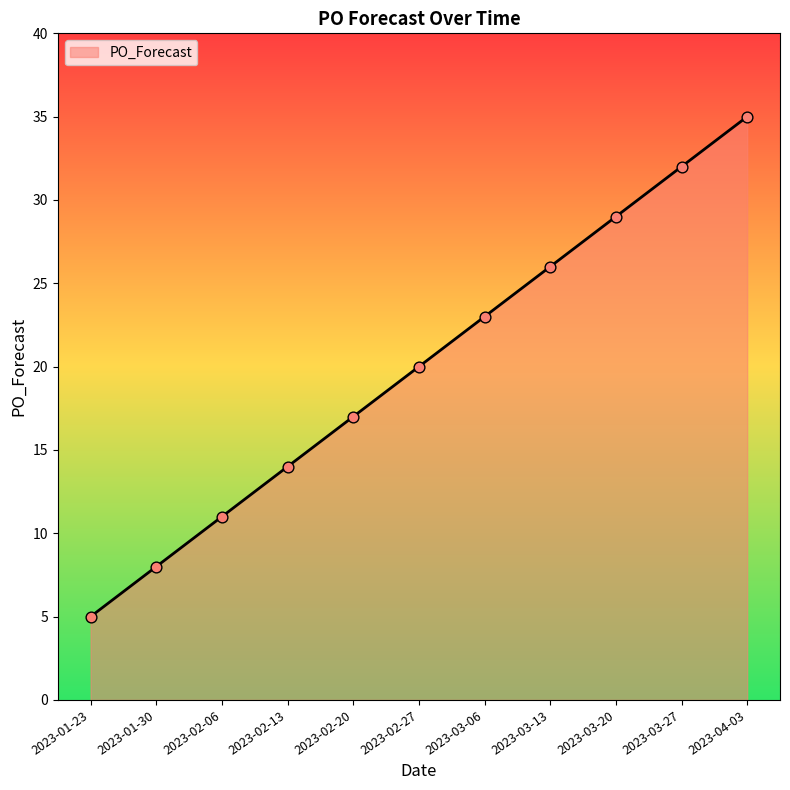

Which has a higher value, 2023-02-06 or 2023-03-20?

2023-03-20